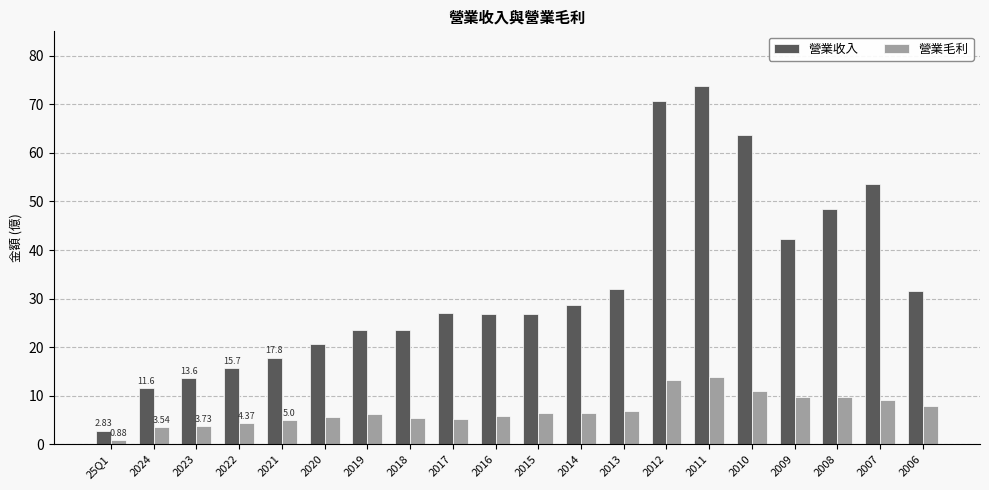

What is the difference between the 營業收入 values at 2009 and 2018?

18.8